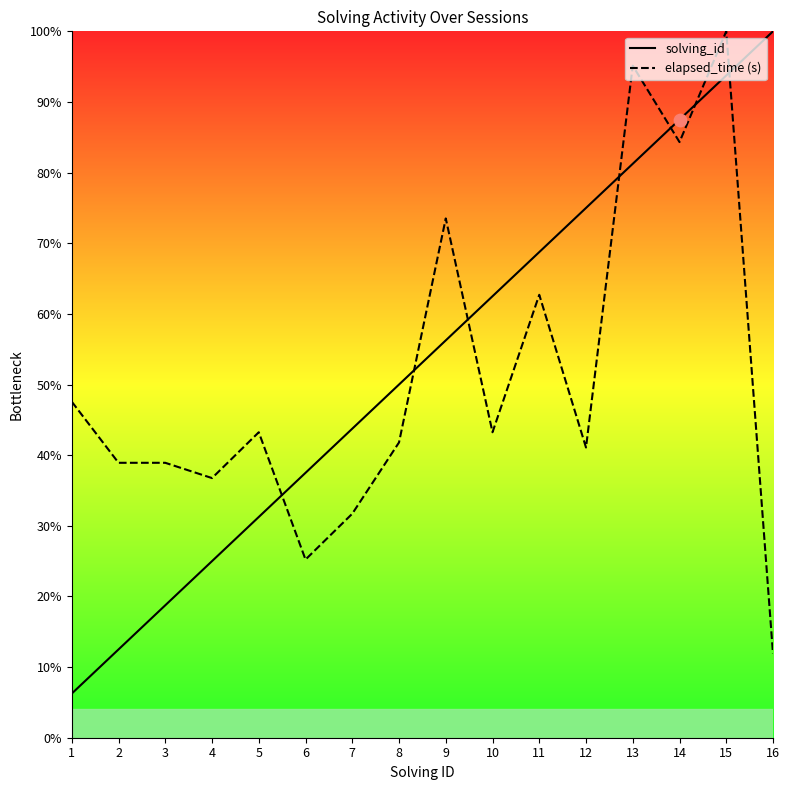

Which series has the largest total across all categories?

solving_id